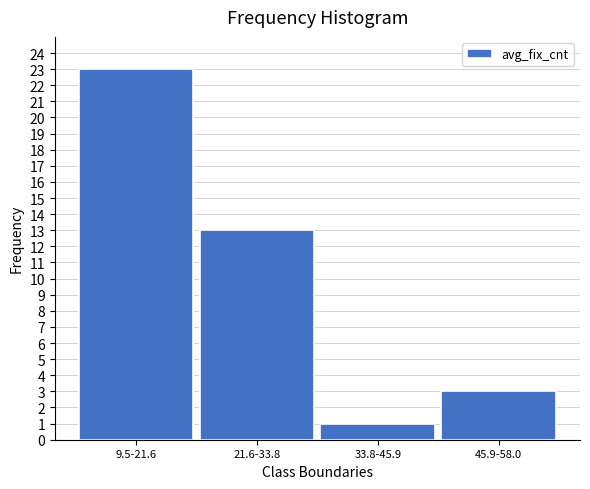

Reading right to left, transcribe all the data shown in this chart.

3	1	13	23